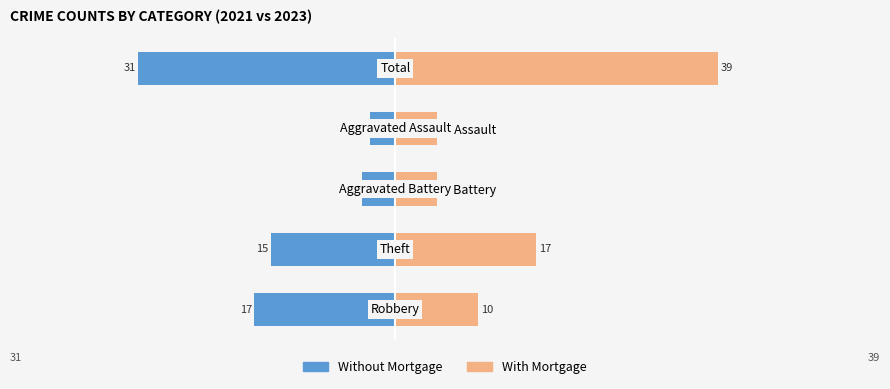

List the series in order of their overall mean, lowest first.

Without Mortgage, With Mortgage